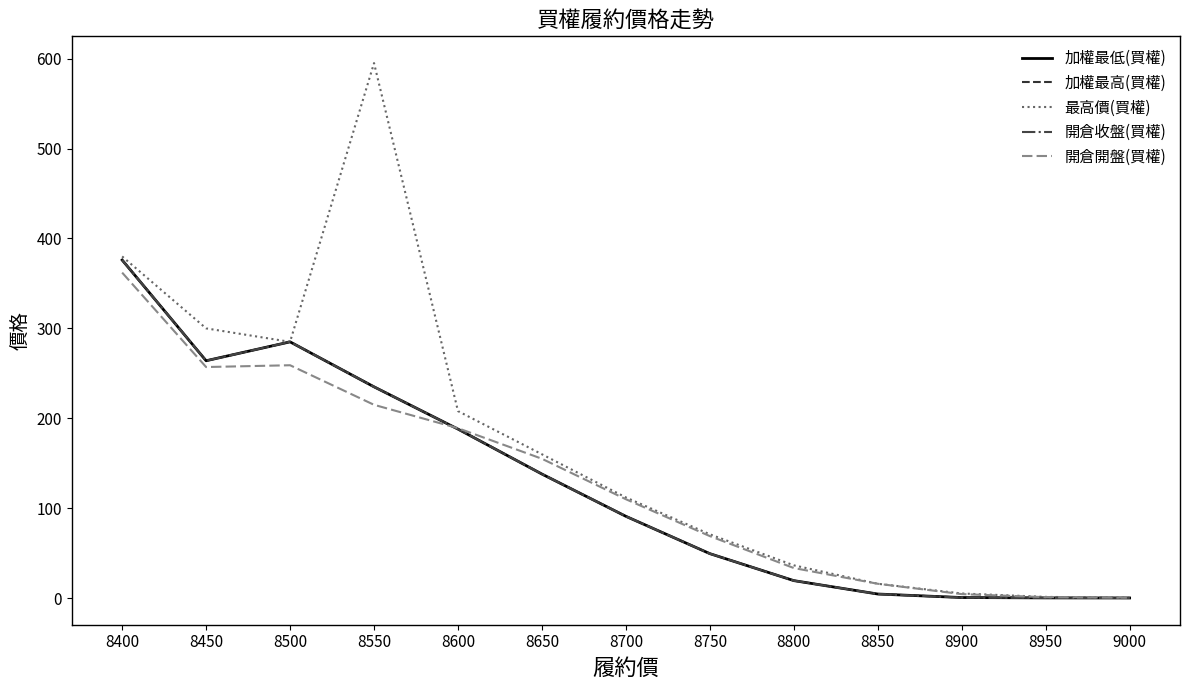

Which series changed the most between 8900 and 9000?

最高價(買權)